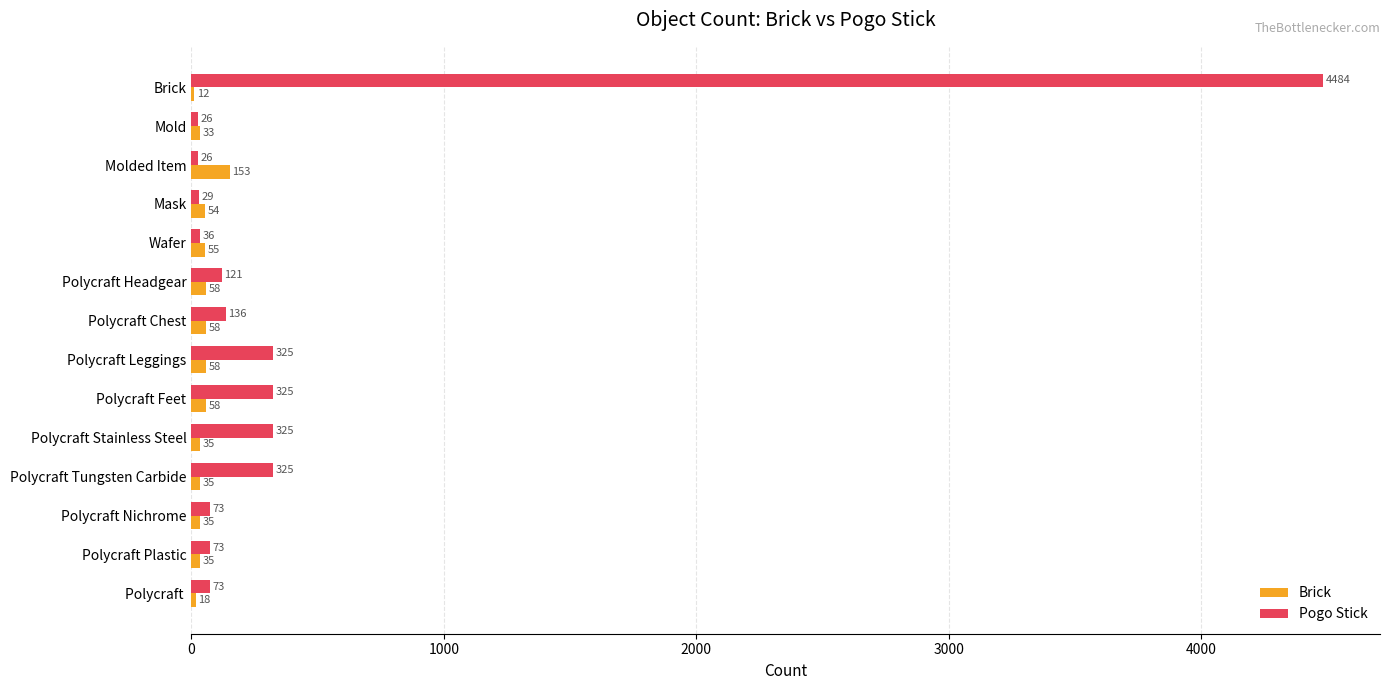

What is the sum of the Pogo Stick values at Polycraft Feet and Mask?

354